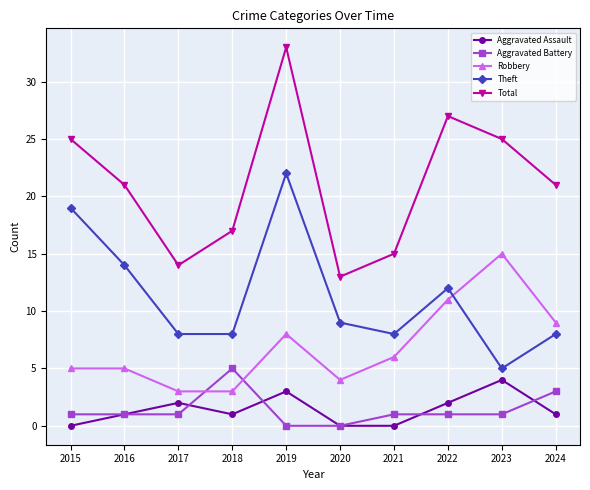

At which category is the sum across all series the highest?

2019